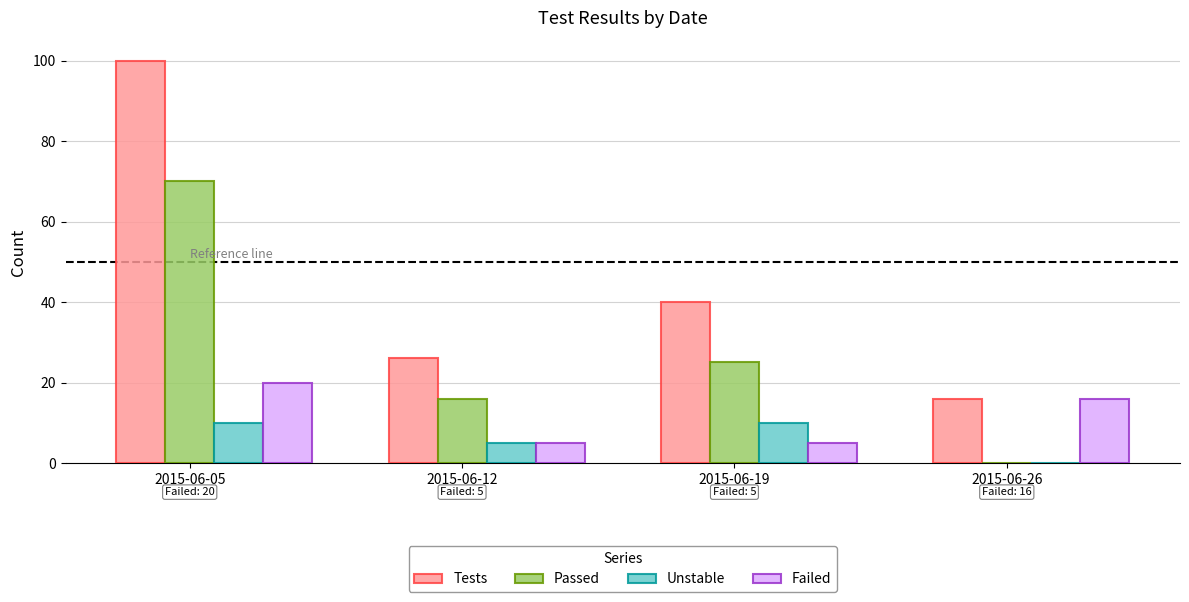

Reading left to right, extract all data points from this chart.

Tests: 100	26	40	16
Passed: 70	16	25	0
Unstable: 10	5	10	0
Failed: 20	5	5	16